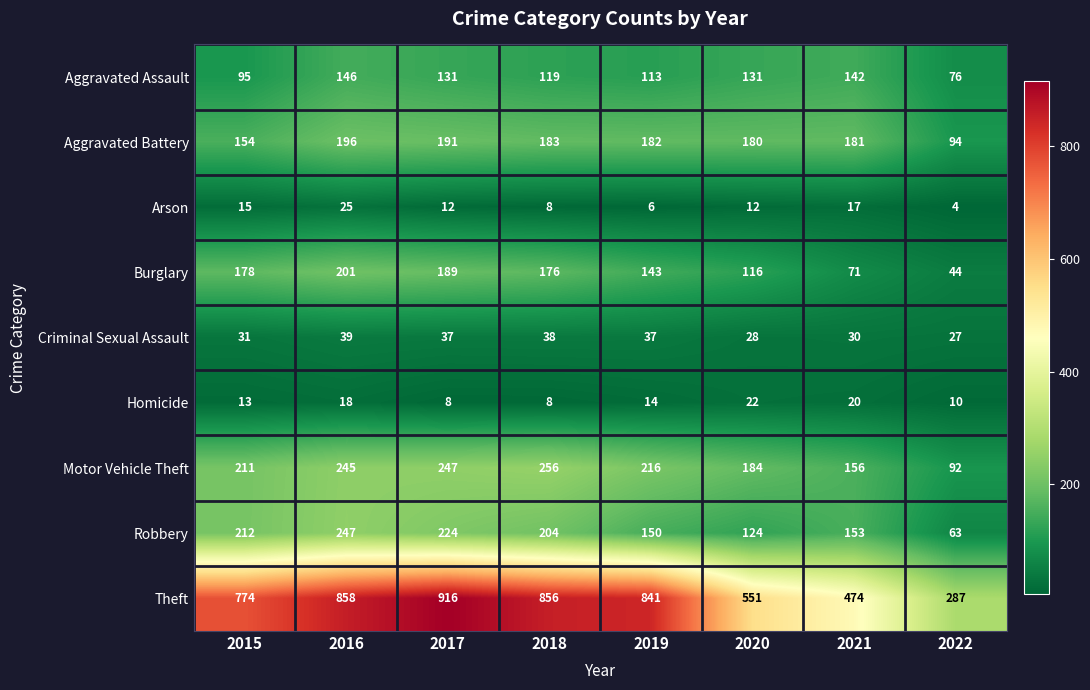

Which series has the largest total across all categories?

Theft